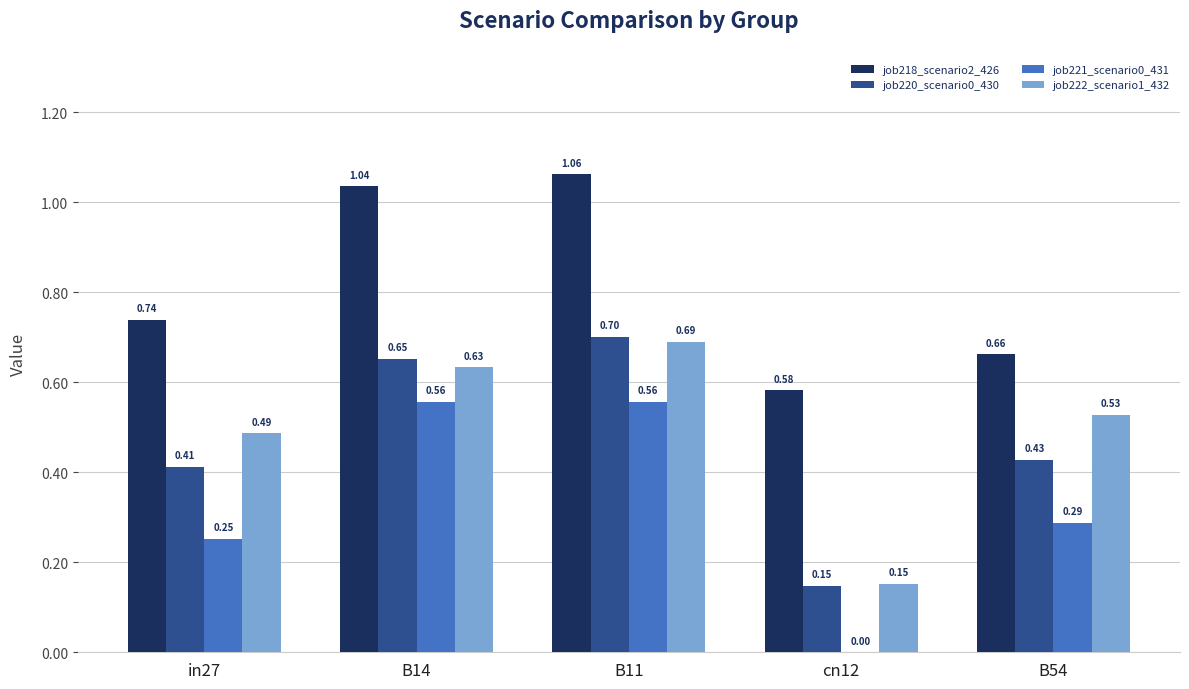

Between in27 and B14, which series saw the biggest shift?

job221_scenario0_431